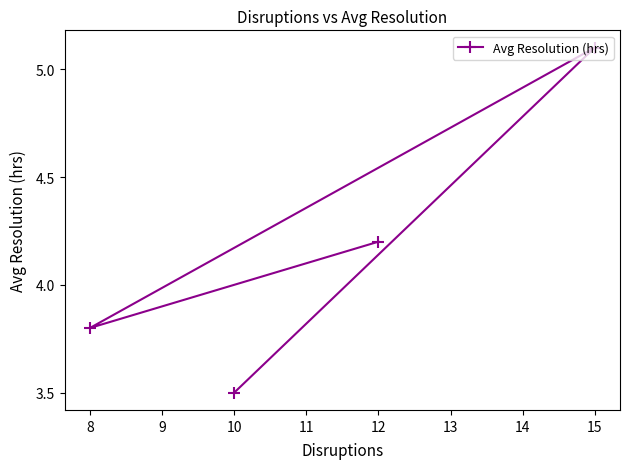

Reading left to right, transcribe all the data shown in this chart.

8=3.8	10=3.5	12=4.2	15=5.1